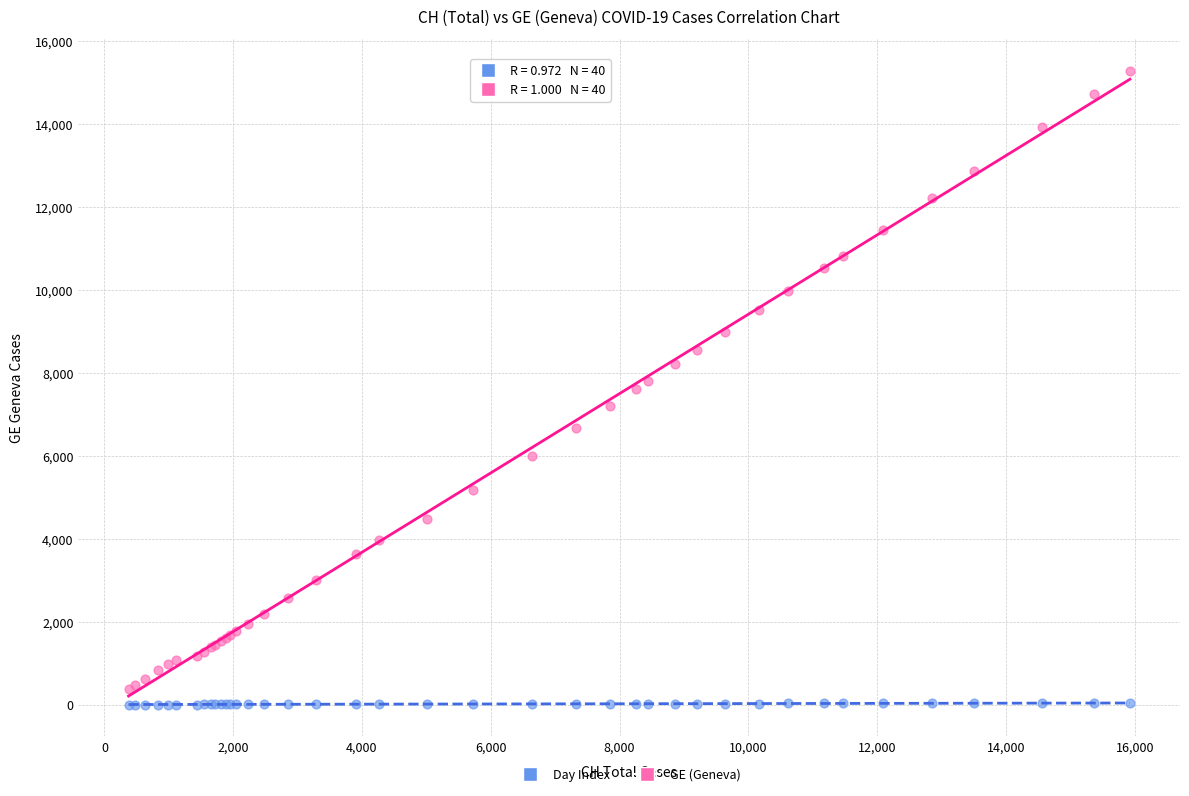

Which series reaches the maximum Y coordinate?

GE (Geneva)